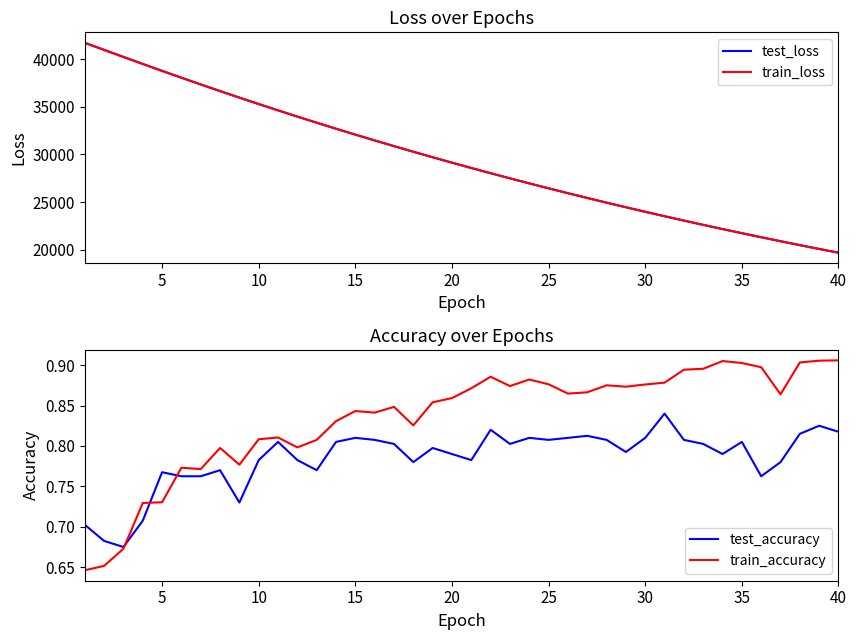

What is the lowest value of the train_loss series?

19667.6